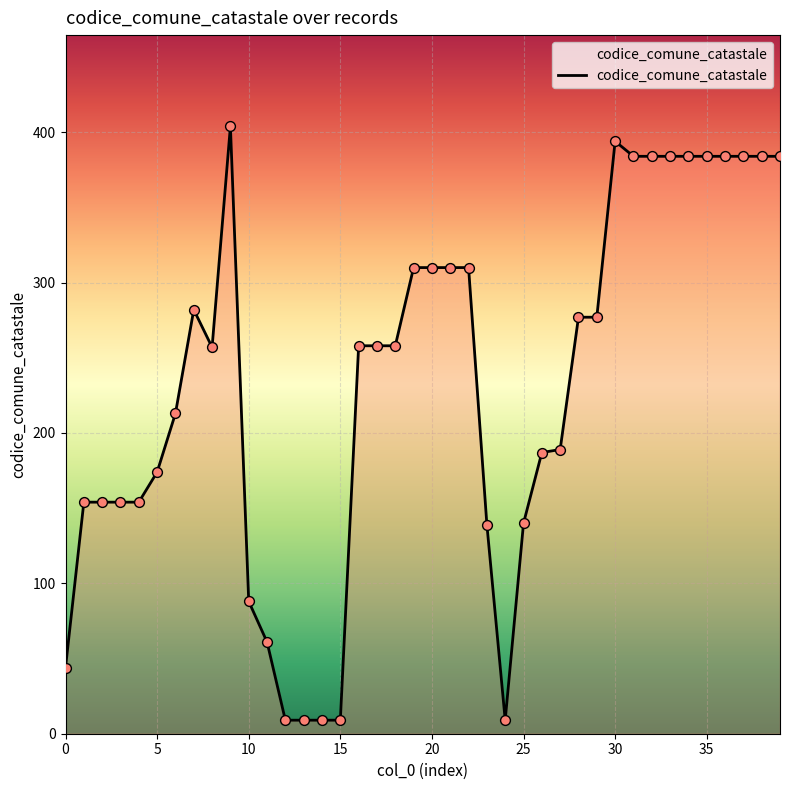

What is the greatest value displayed?

404